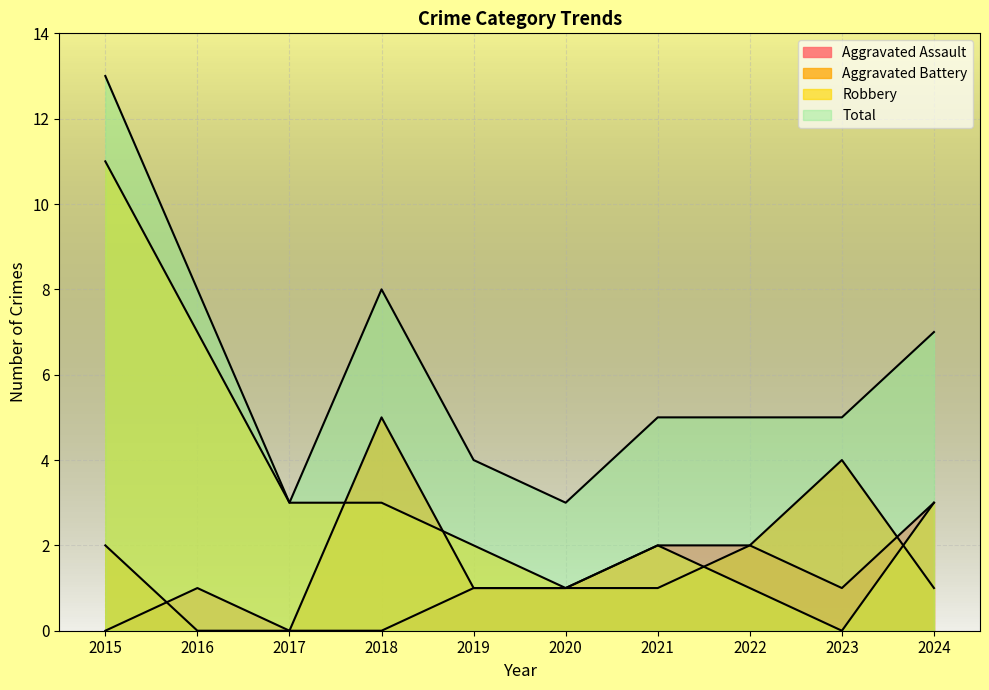

Is it true that Robbery equals 3 at 2019?

False